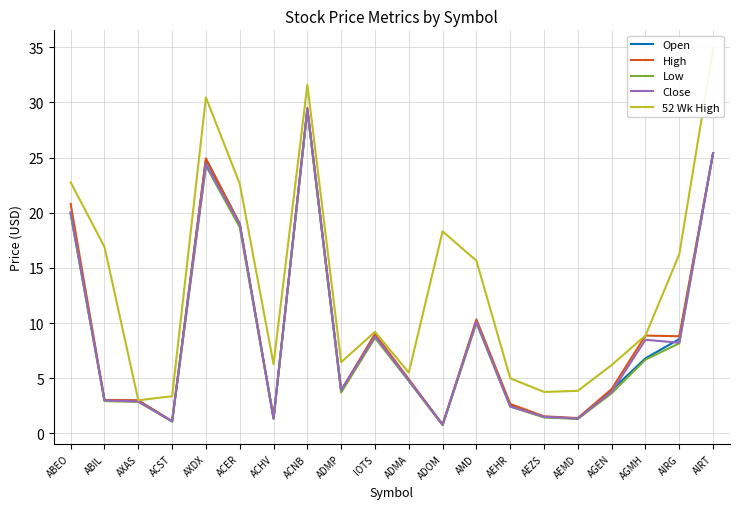

Does the chart have visible grid lines?

Yes